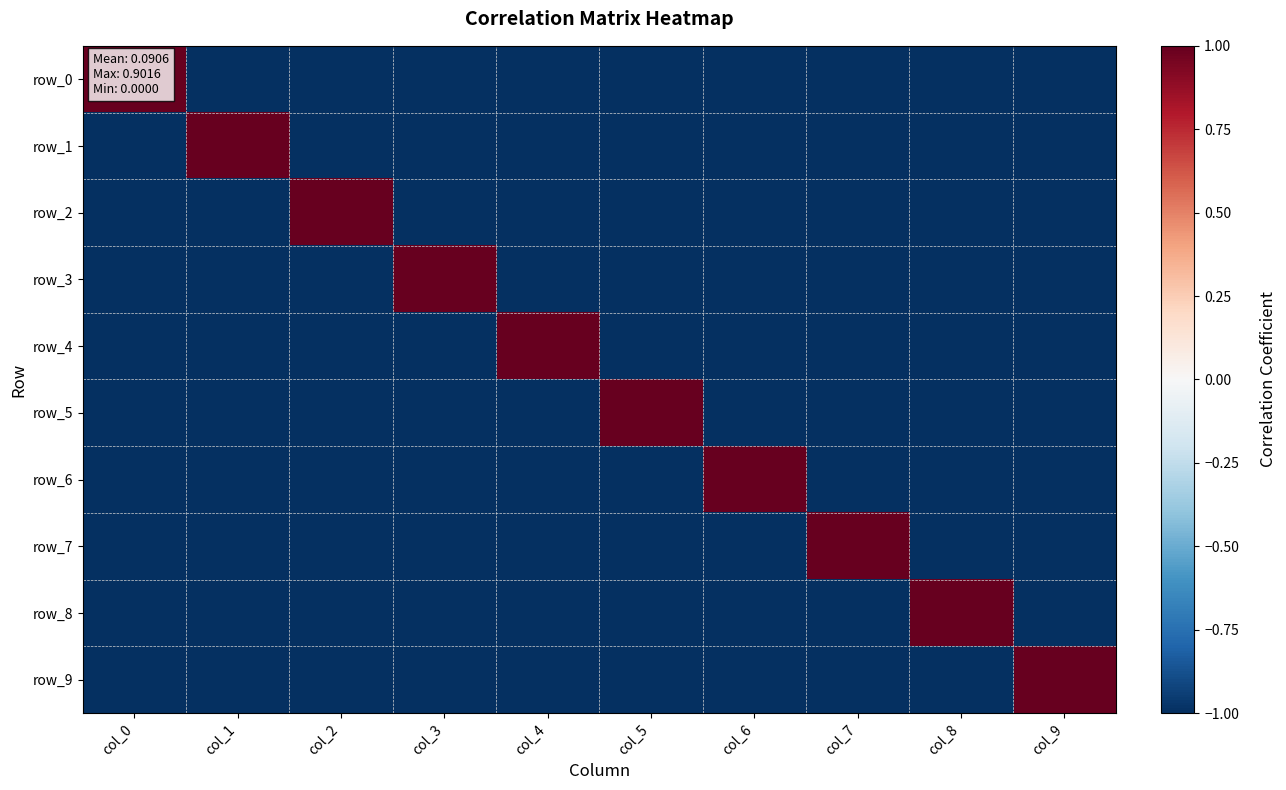

What is the spread (max minus min) of values at col_8?

2.0